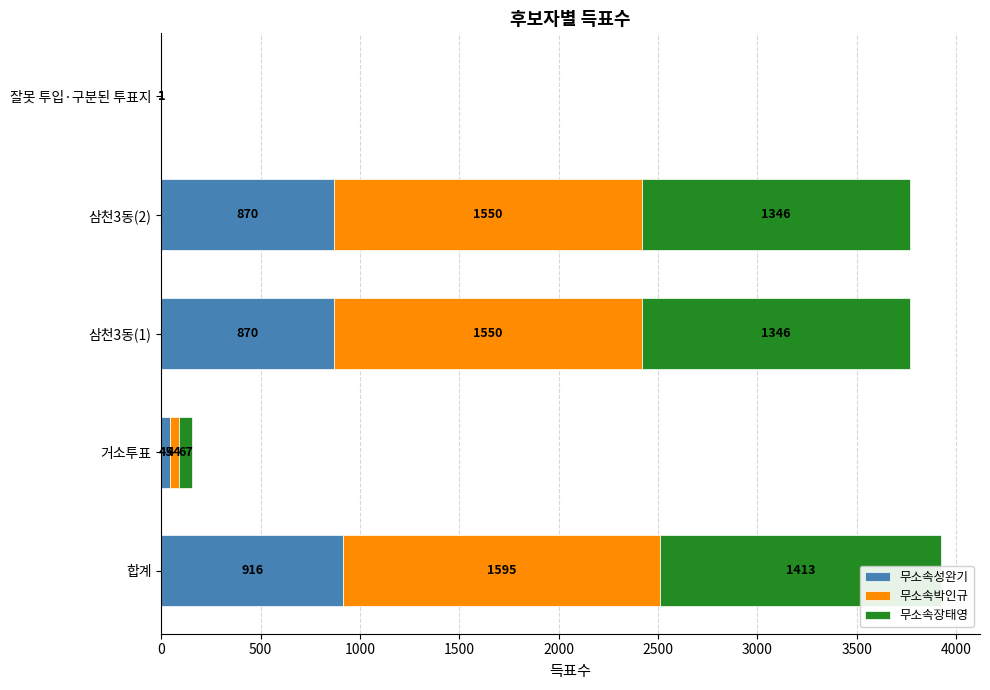

Which series has the widest spread of values?

무소속박인규